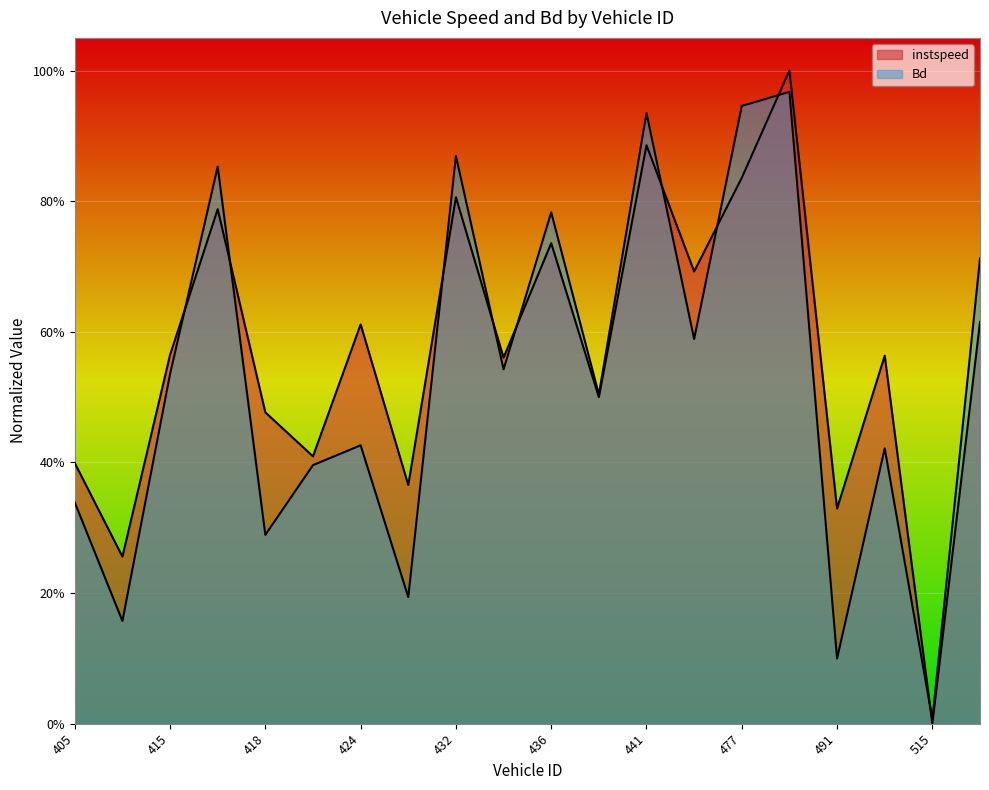

At which label does Bd reach its peak?

488